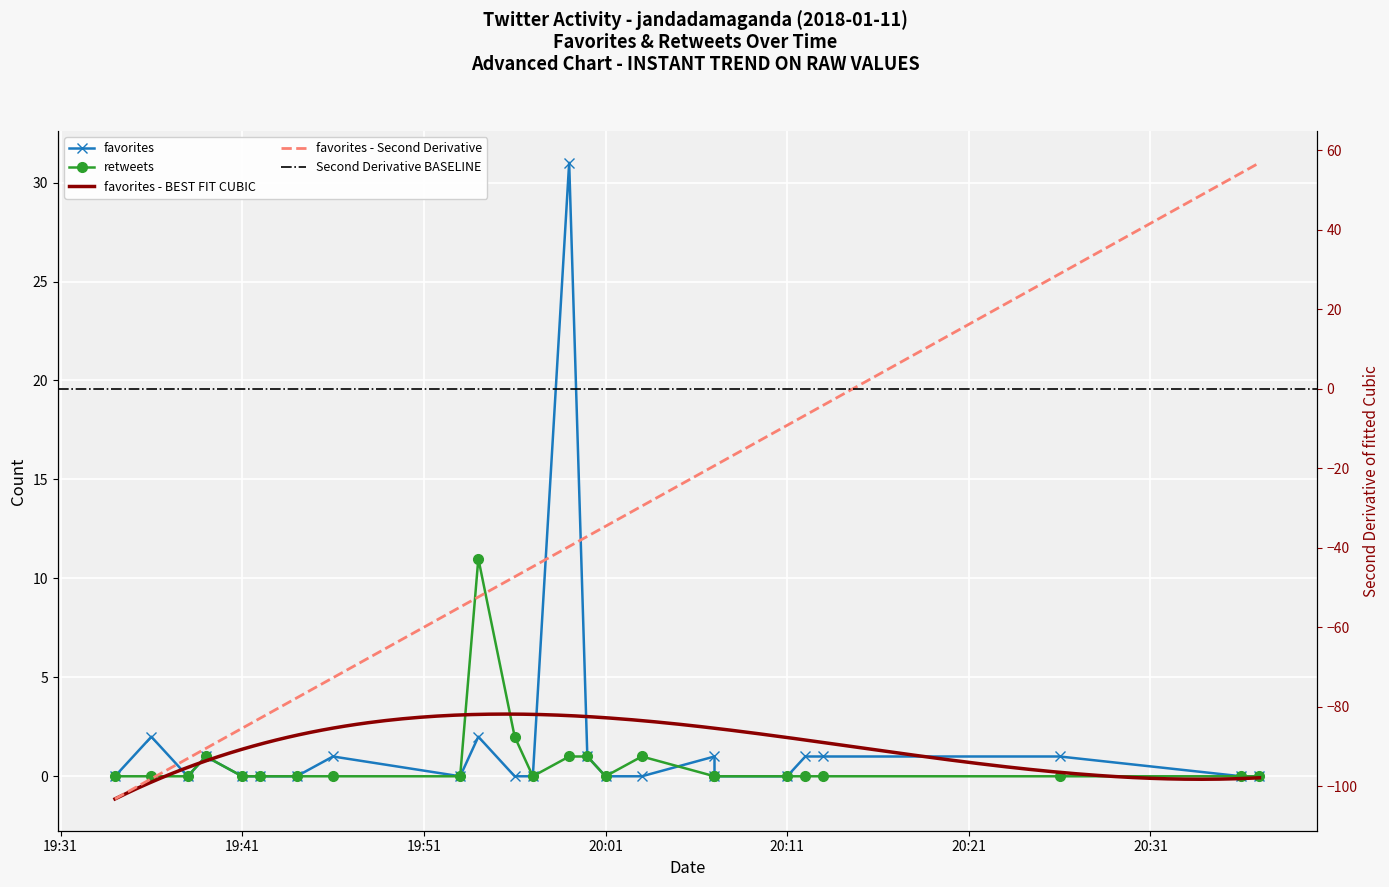

What is the label of the 1st point from the left?

19:34